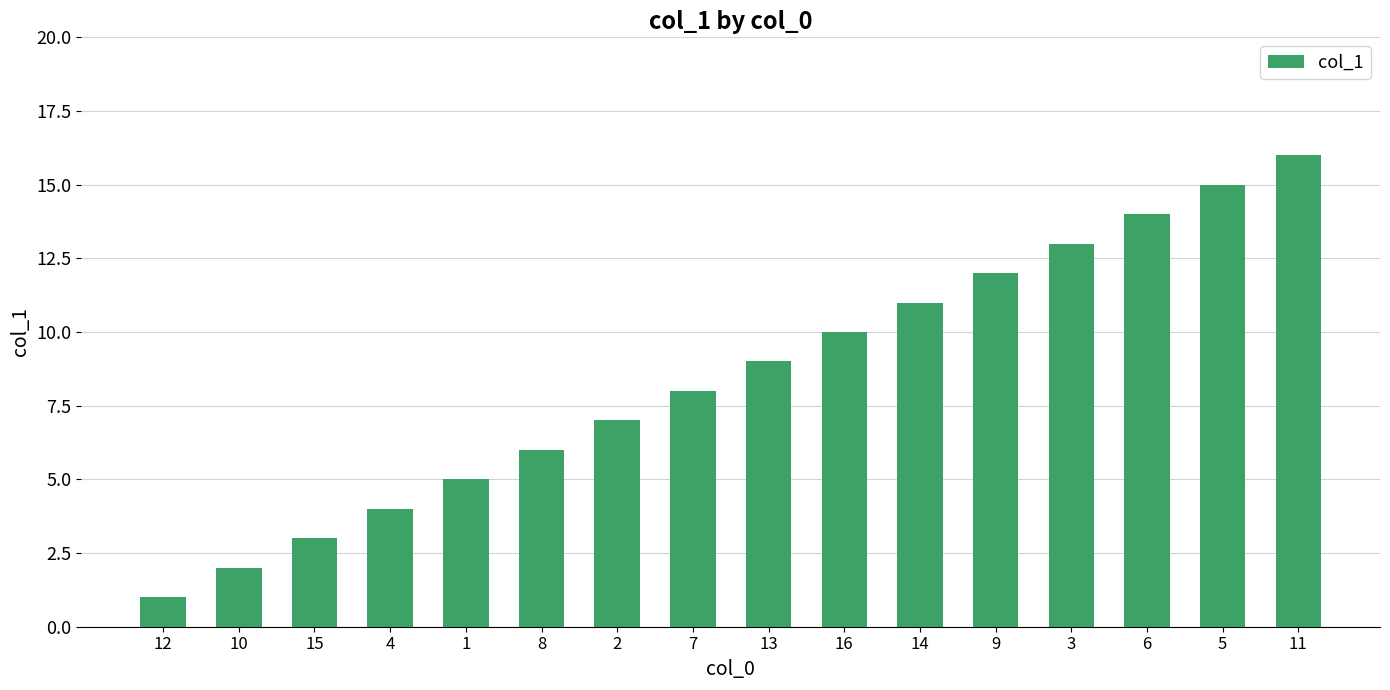

How many data points are less than 9?

8